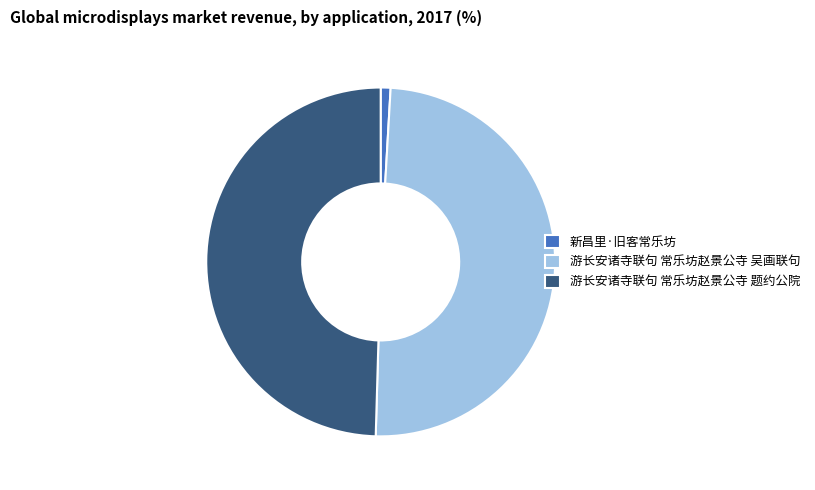

Which category has the smallest portion of the pie?

新昌里·旧客常乐坊